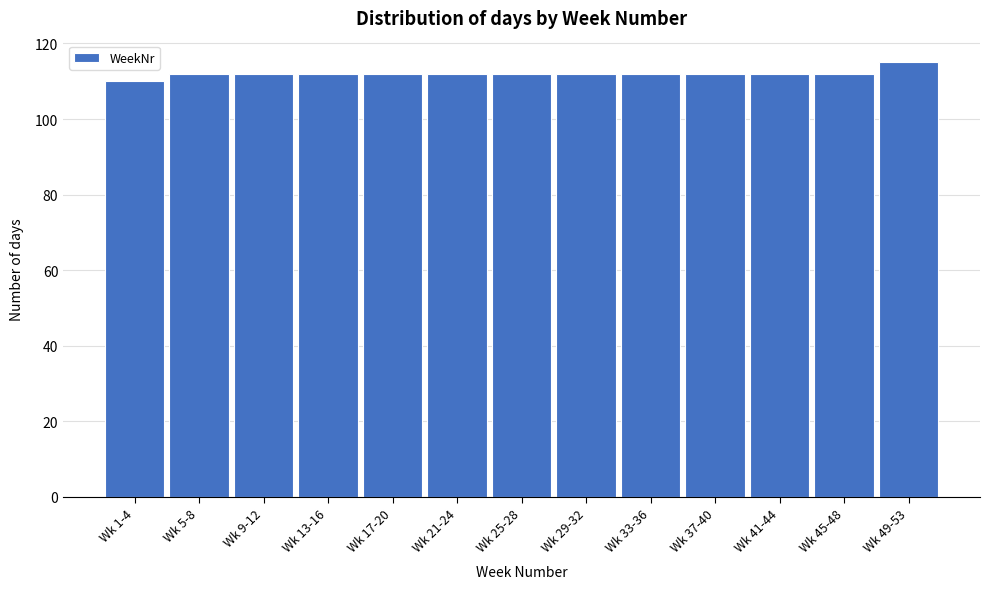

Reading right to left, transcribe all the data shown in this chart.

115	112	112	112	112	112	112	112	112	112	112	112	110